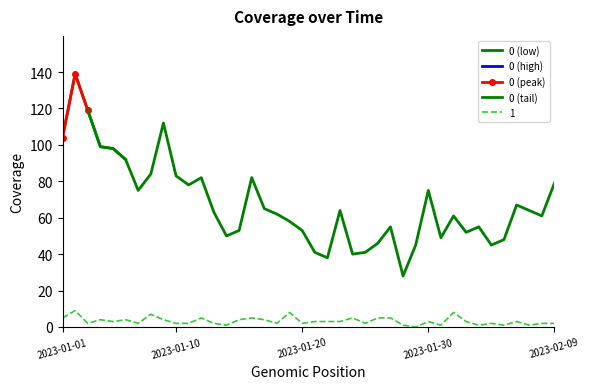

What position from the right is 2023-01-11?

30